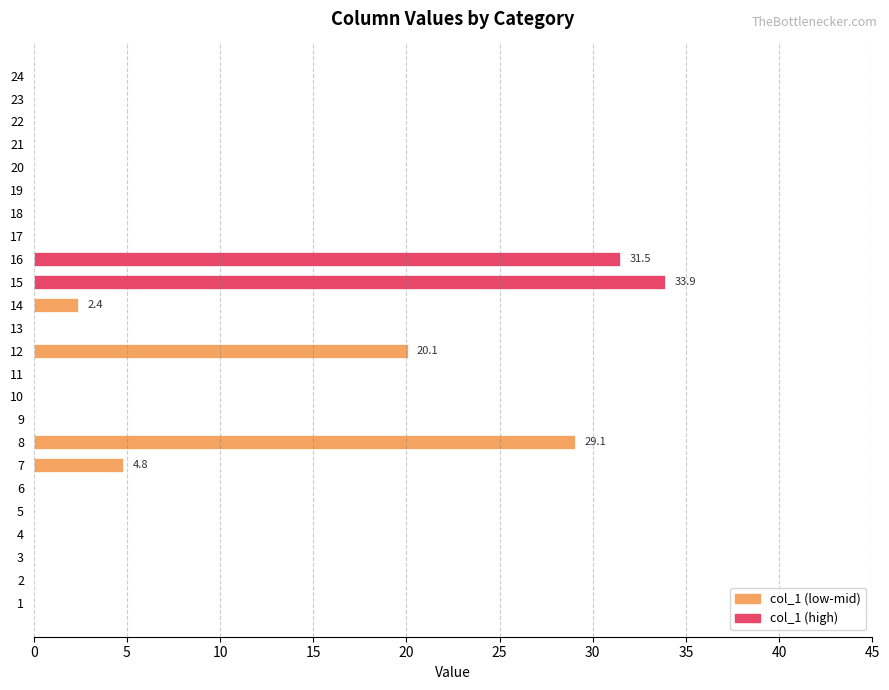

Between 1 and 15, which is larger?

15